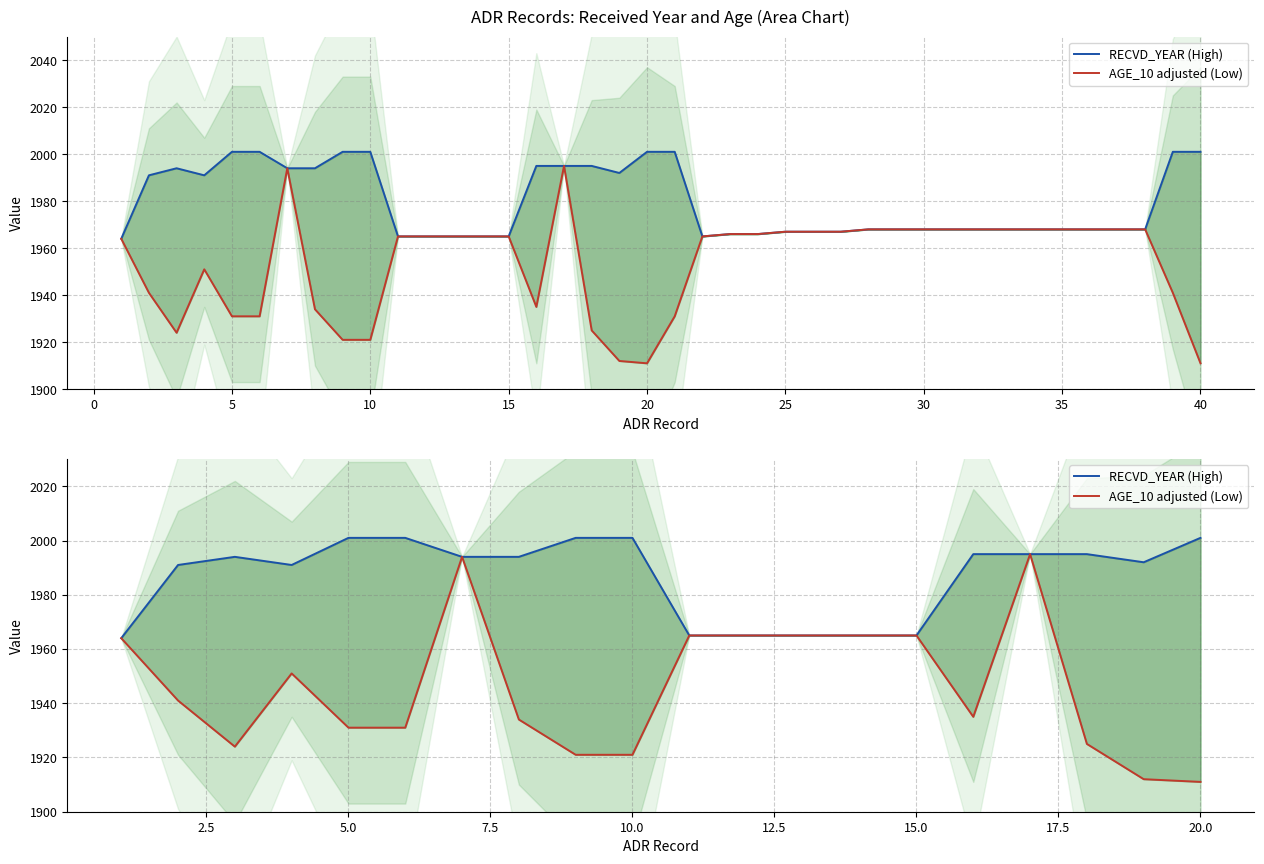

Rank the series by their maximum value, from highest to lowest.

RECVD_YEAR (High), AGE_10 adjusted (Low)